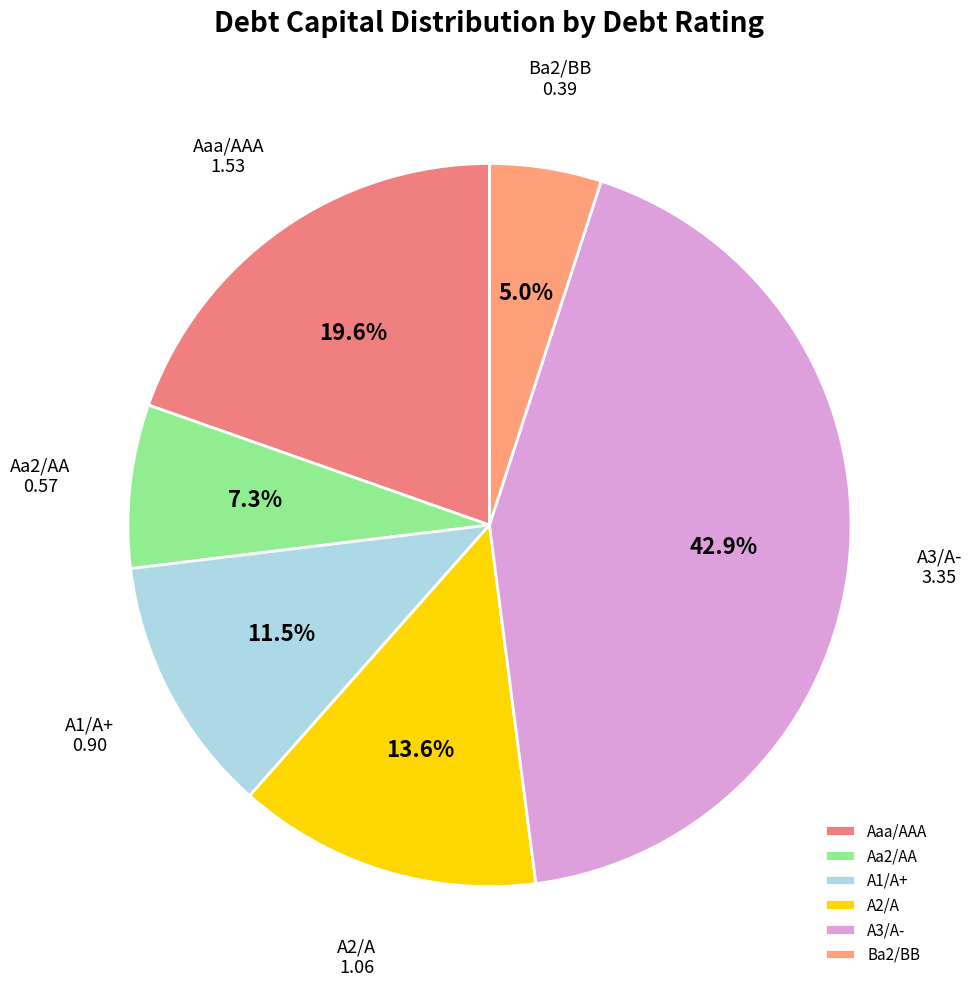

Do A1/A+ and Aa2/AA together represent more than half of the pie?

No